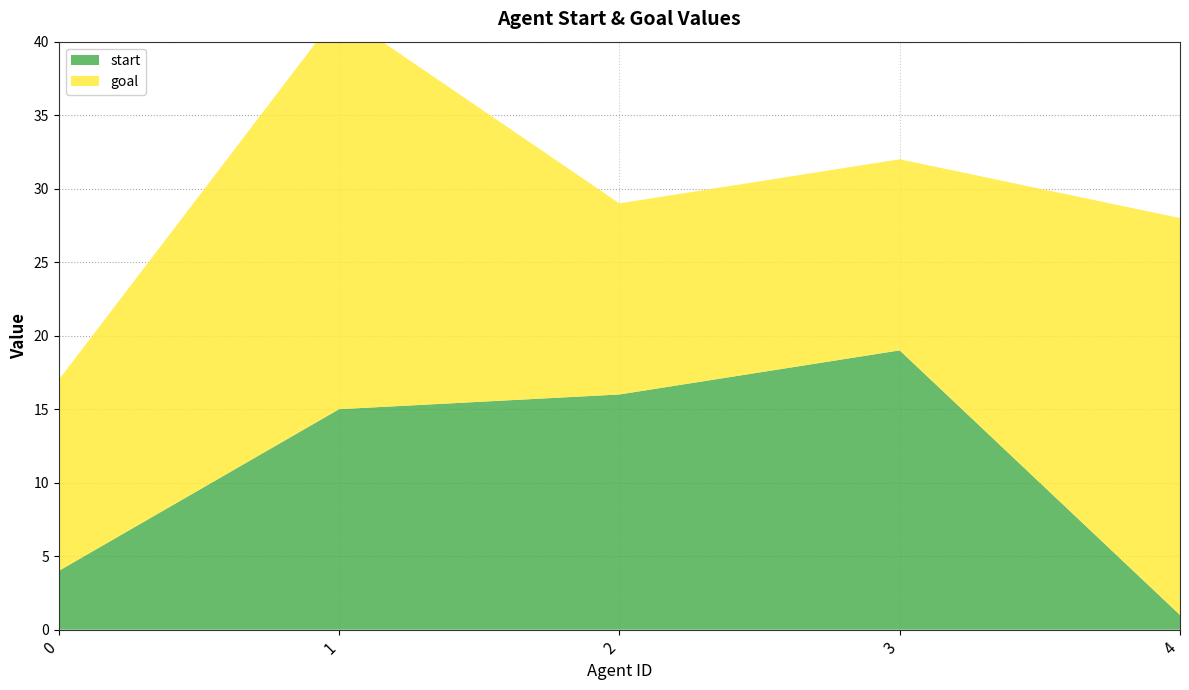

Reading left to right, what are all the values shown in this chart?

start: 0=4	1=15	2=16	3=19	4=1
goal: 0=13	1=27	2=13	3=13	4=27